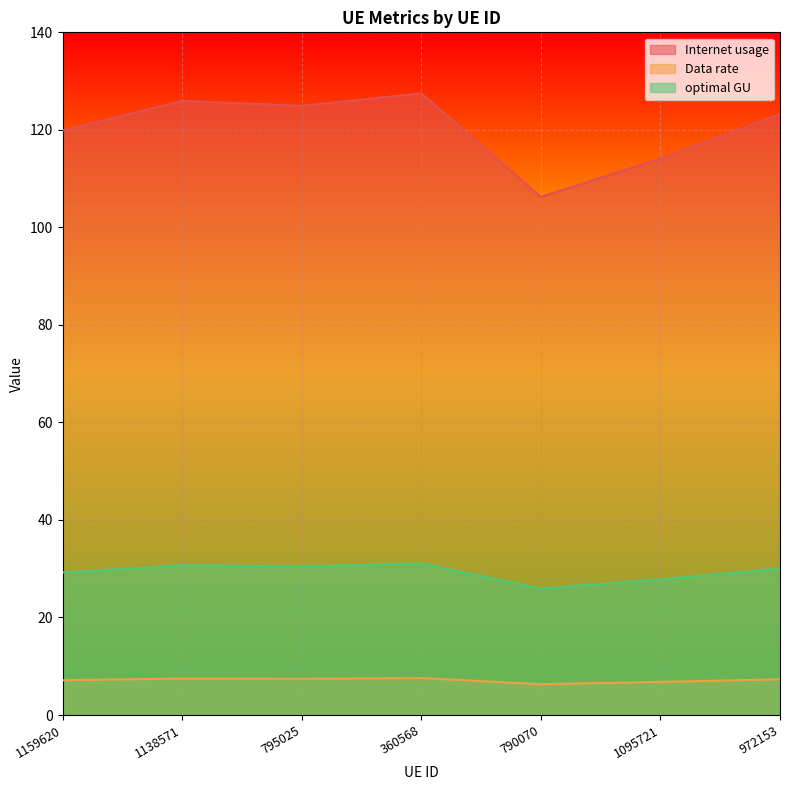

True or false: Data rate and optimal GU cross at least once.

False